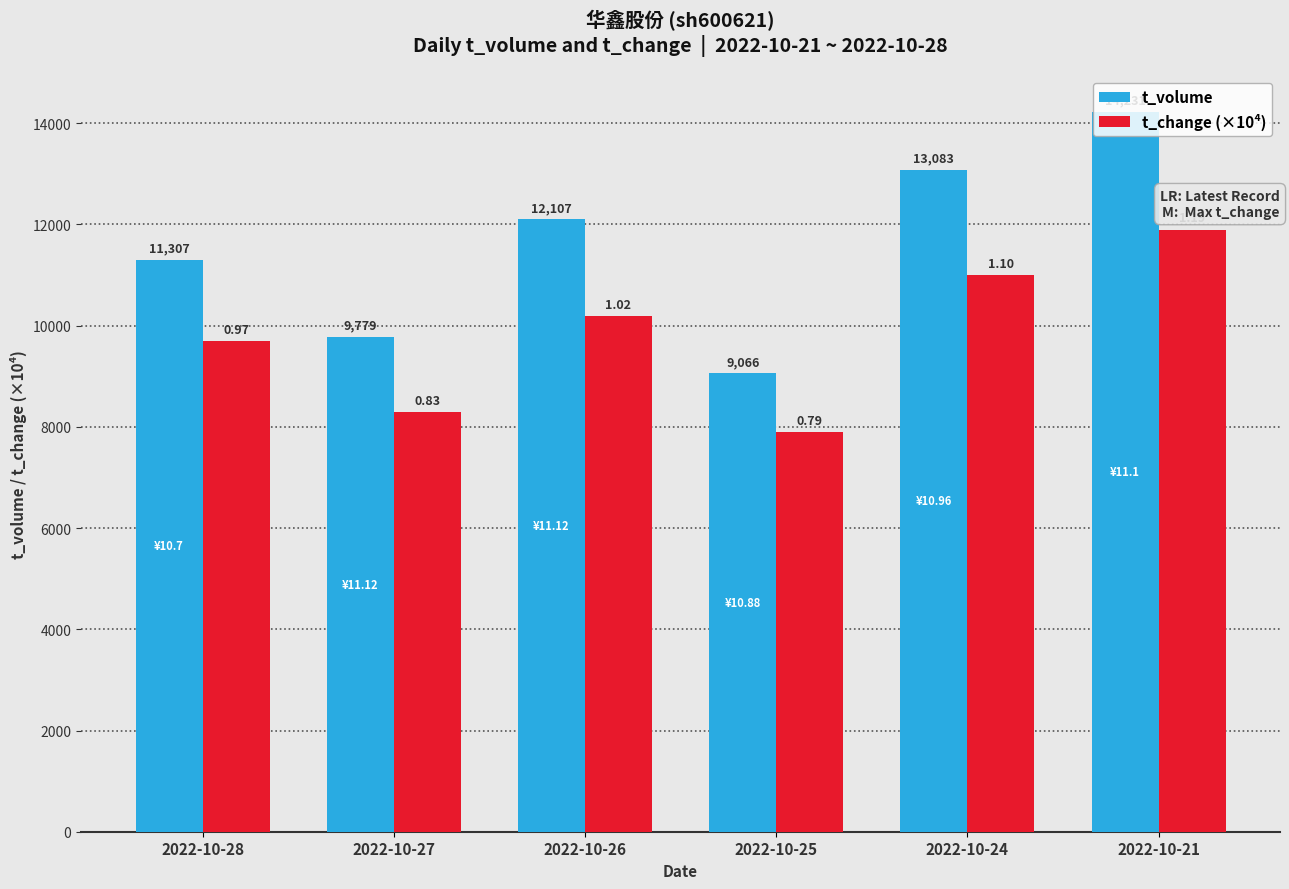

Is the value of t_volume at 2022-10-27 greater than the value of t_change (×10⁴) at 2022-10-25?

Yes